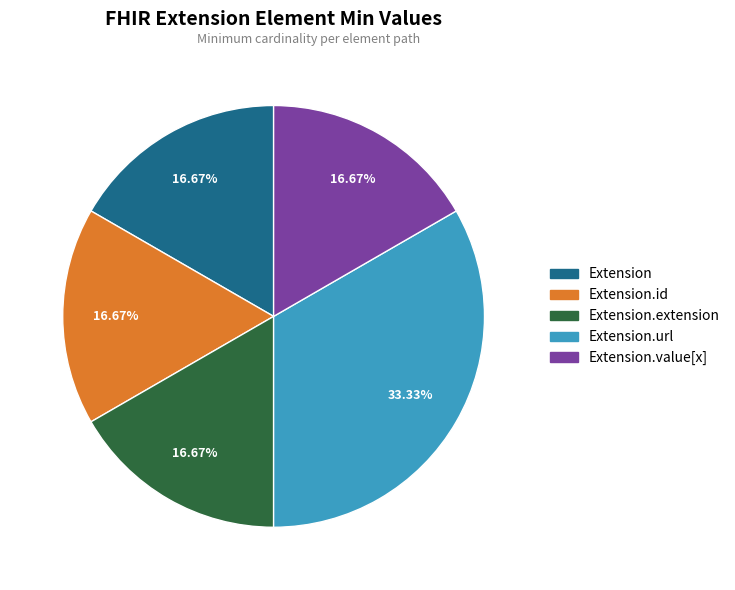

To the nearest percent, what is the difference between the largest and smallest slice percentages?

17%